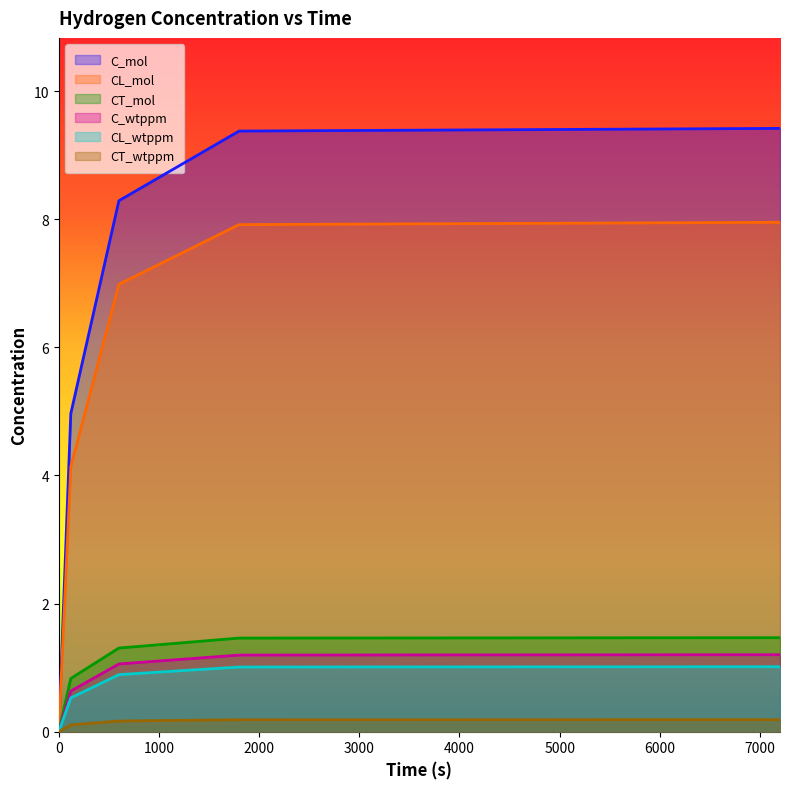

Count the number of data series in this chart.

6